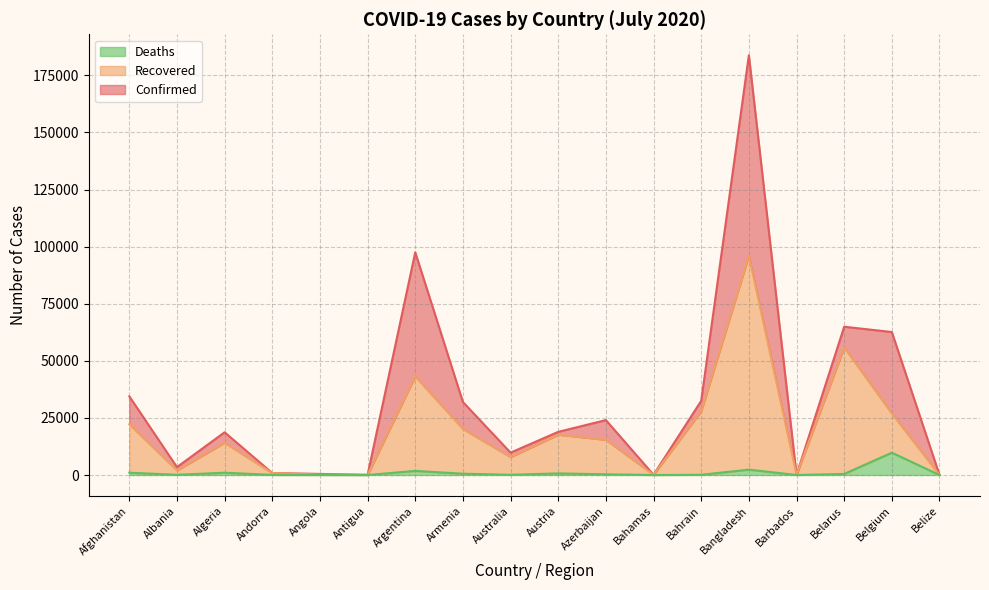

How many distinct data groups are displayed?

3